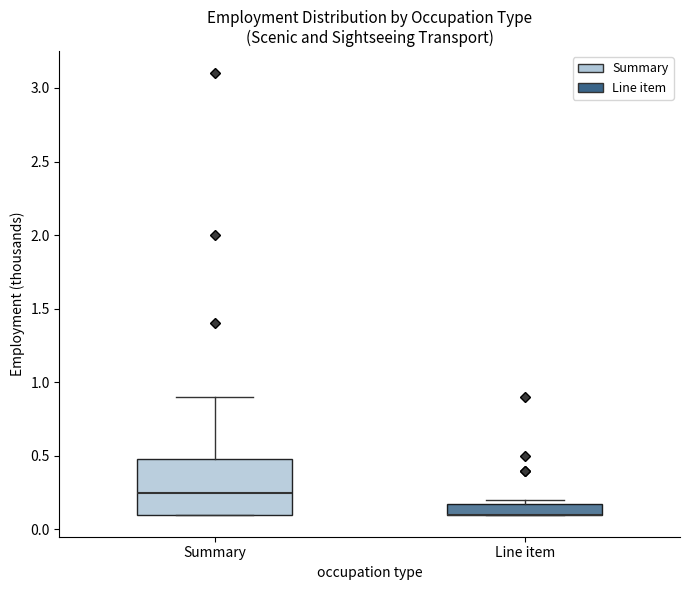

Where is the lower edge of the box for Line item on the y-axis? The values are not printed on the chart, so give them approximately, as read against the axis.

0.10